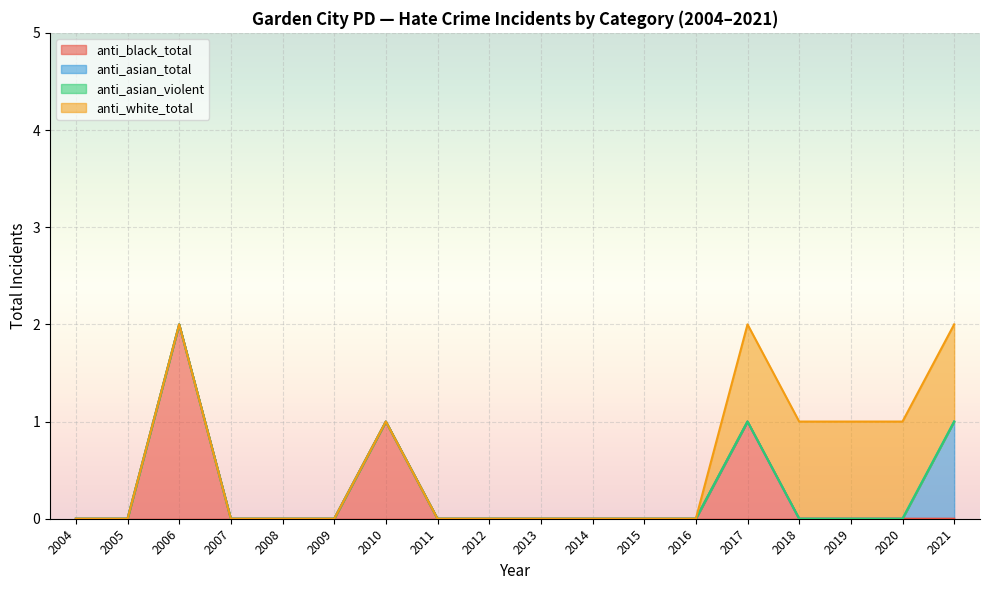

Is it true that anti_white_total equals 2 at 2017?

False